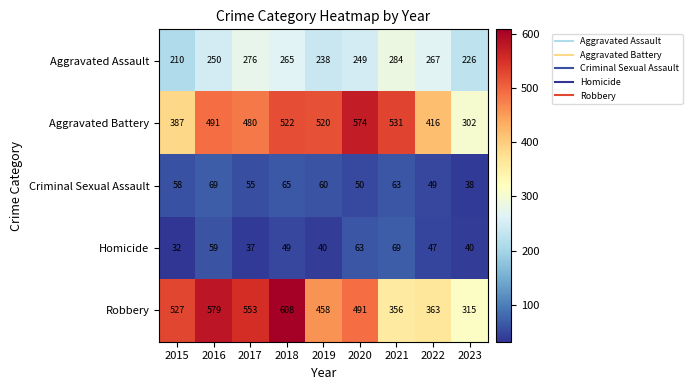

Which series has the largest range (max minus min)?

Robbery